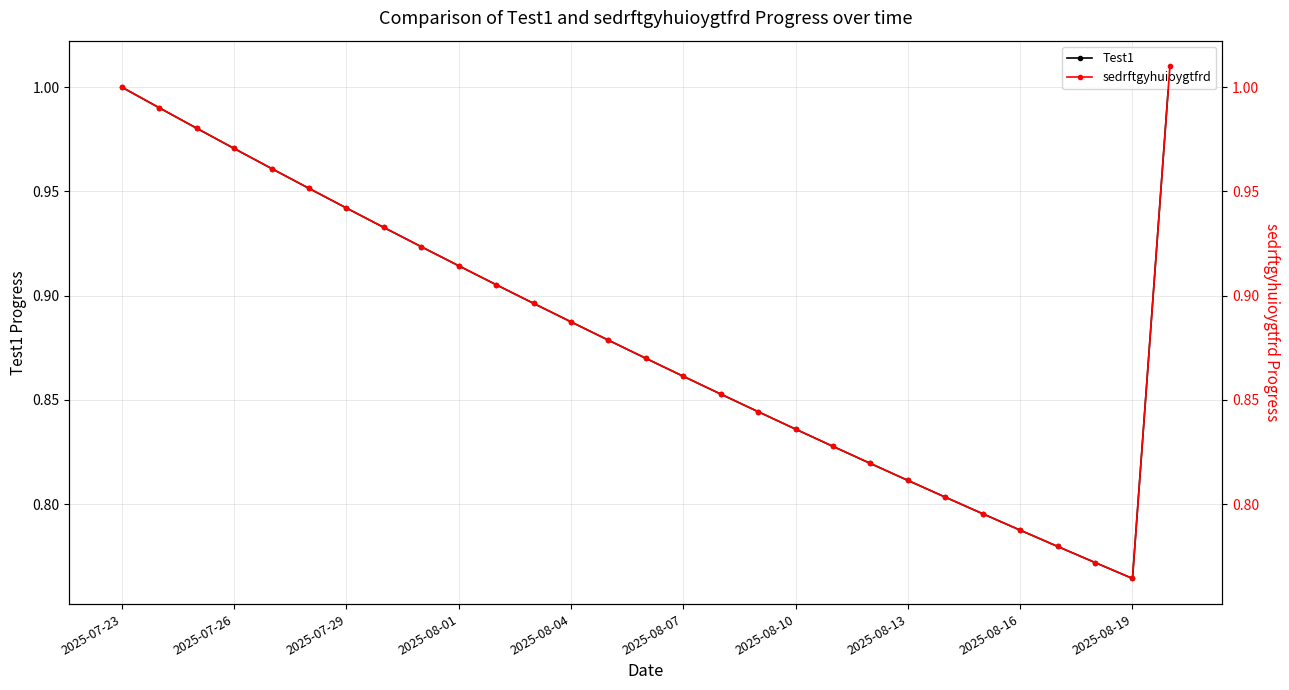

The value of Test1 at 2025-07-26 is 1.7. True or false?

False